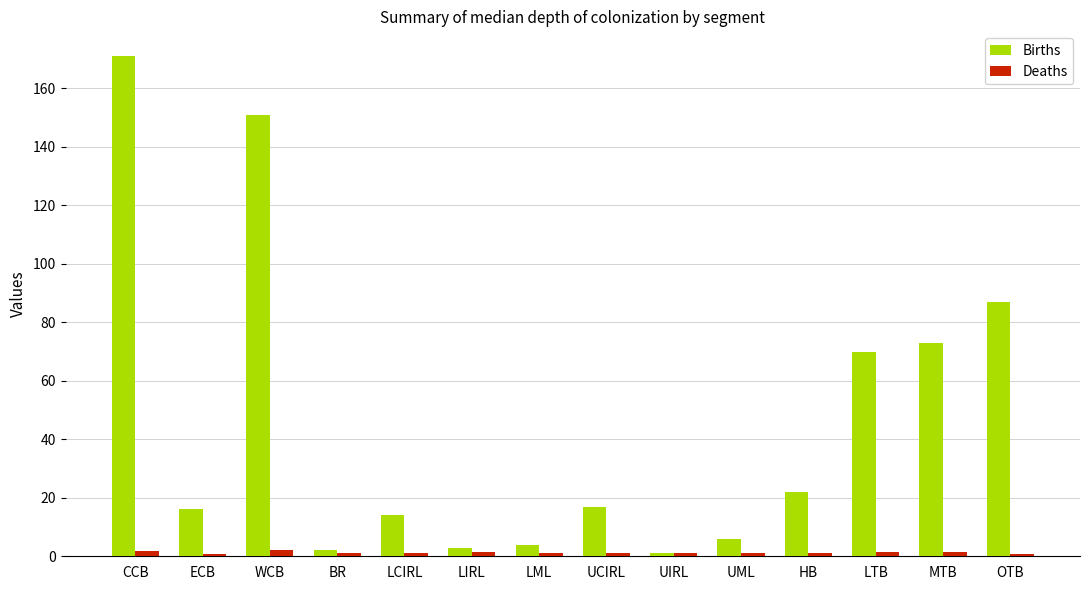

Between BR and OTB, which series saw the biggest shift?

Births